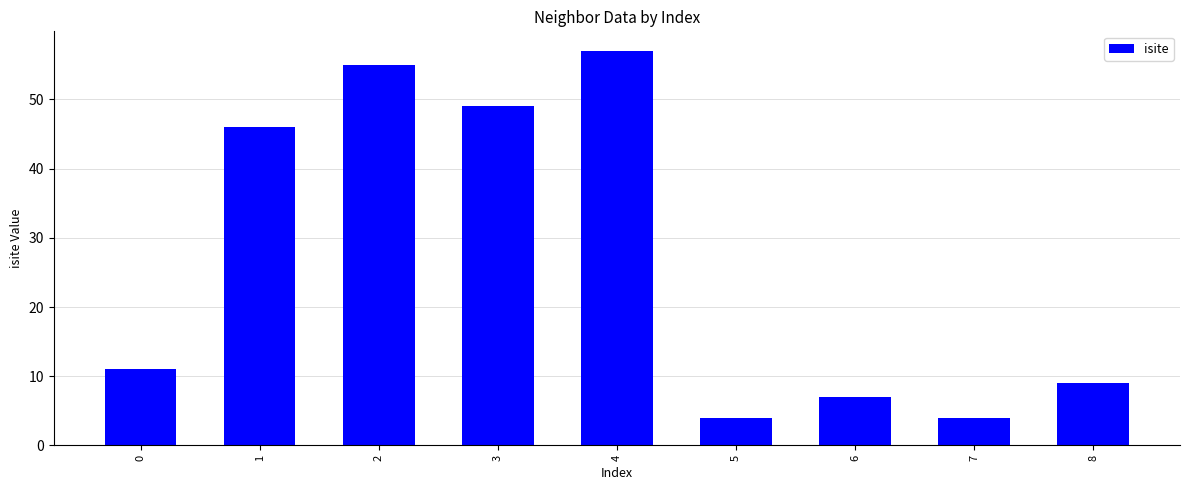

How many data points does each series have?

9